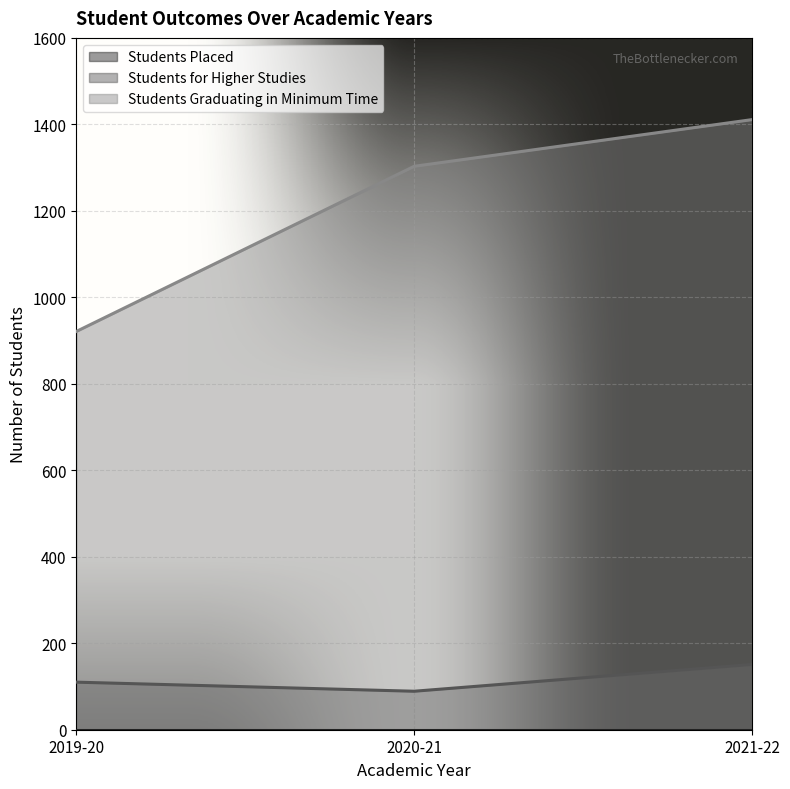

What is the label of the 1st point from the left?

2019-20